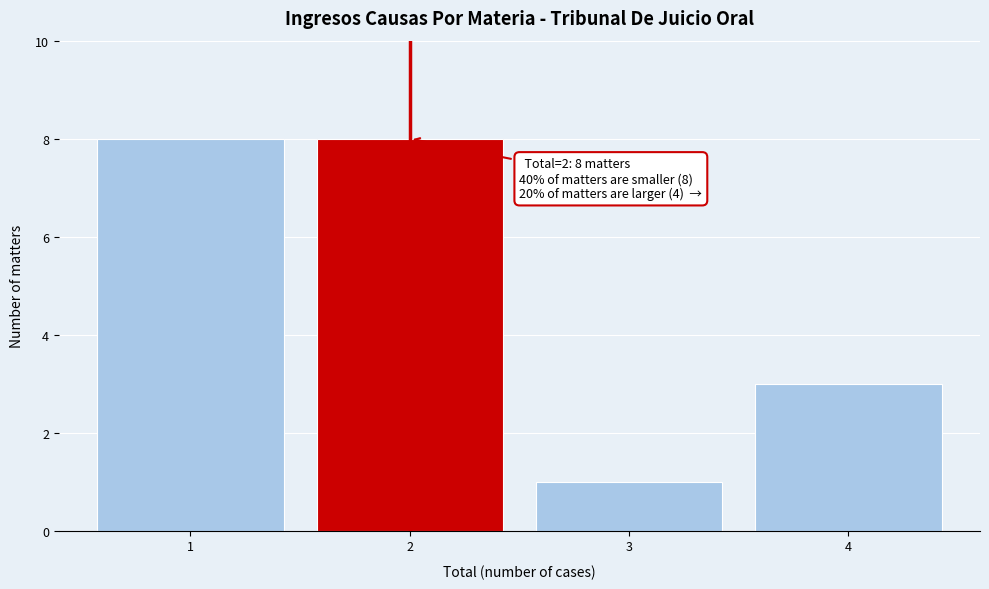

Reading left to right, list all the values displayed in this chart.

8	8	1	3